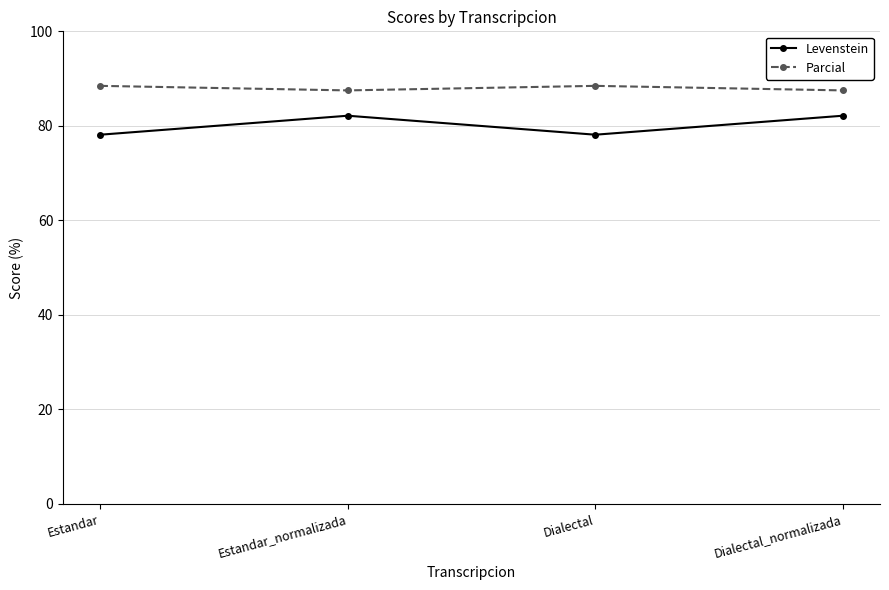

How many interior local valleys does the Levenstein series have?

1